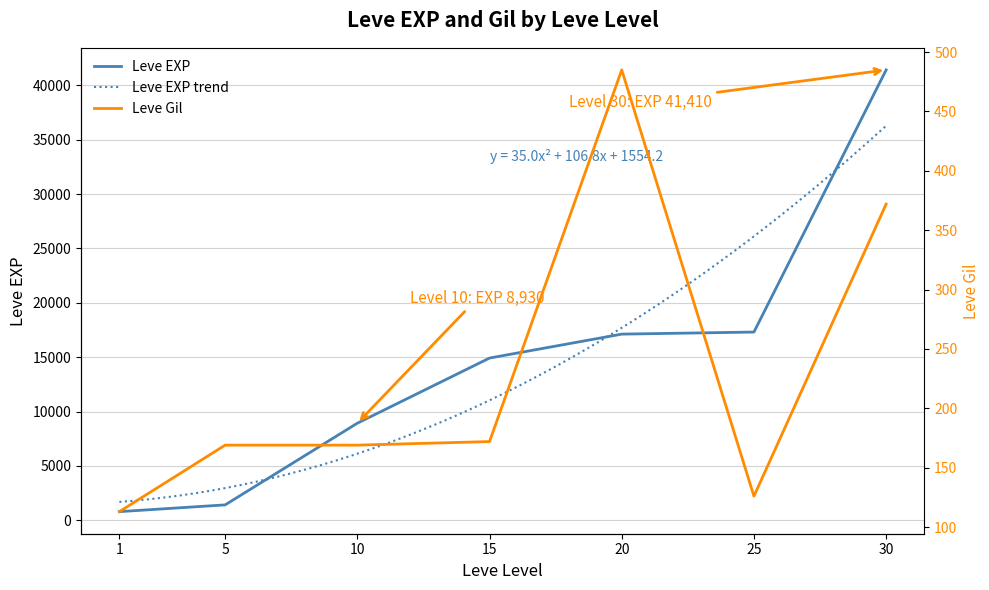

True or false: Leve EXP has a value of 14920 at 15.

True